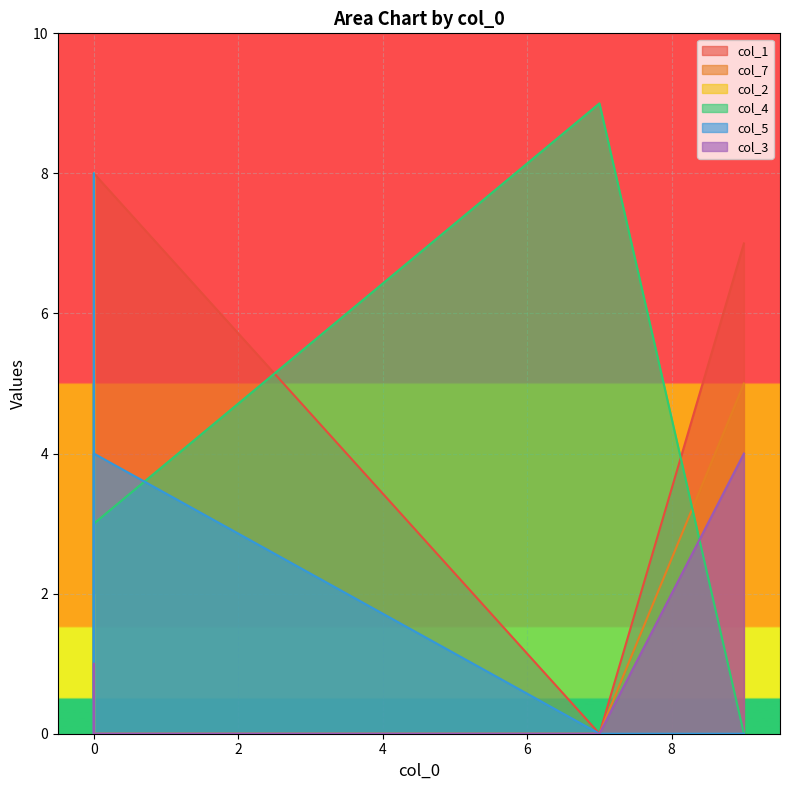

How many positive values does the col_2 series have?

3